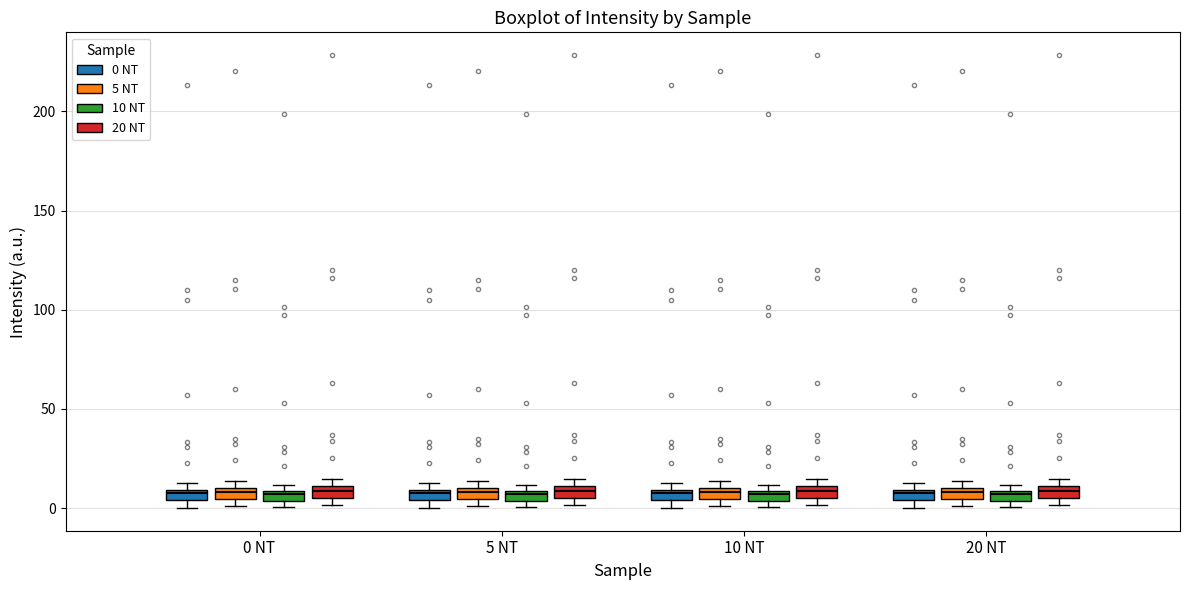

Where is the upper edge of the box for 10 NT (0 NT) on the y-axis? The values are not printed on the chart, so give them approximately, as read against the axis.

10